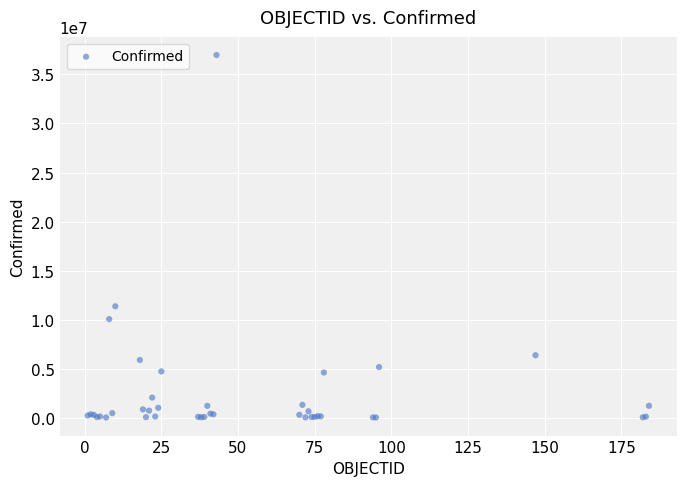

What Y value in the scatter plot is closest to 18497678?

11347698